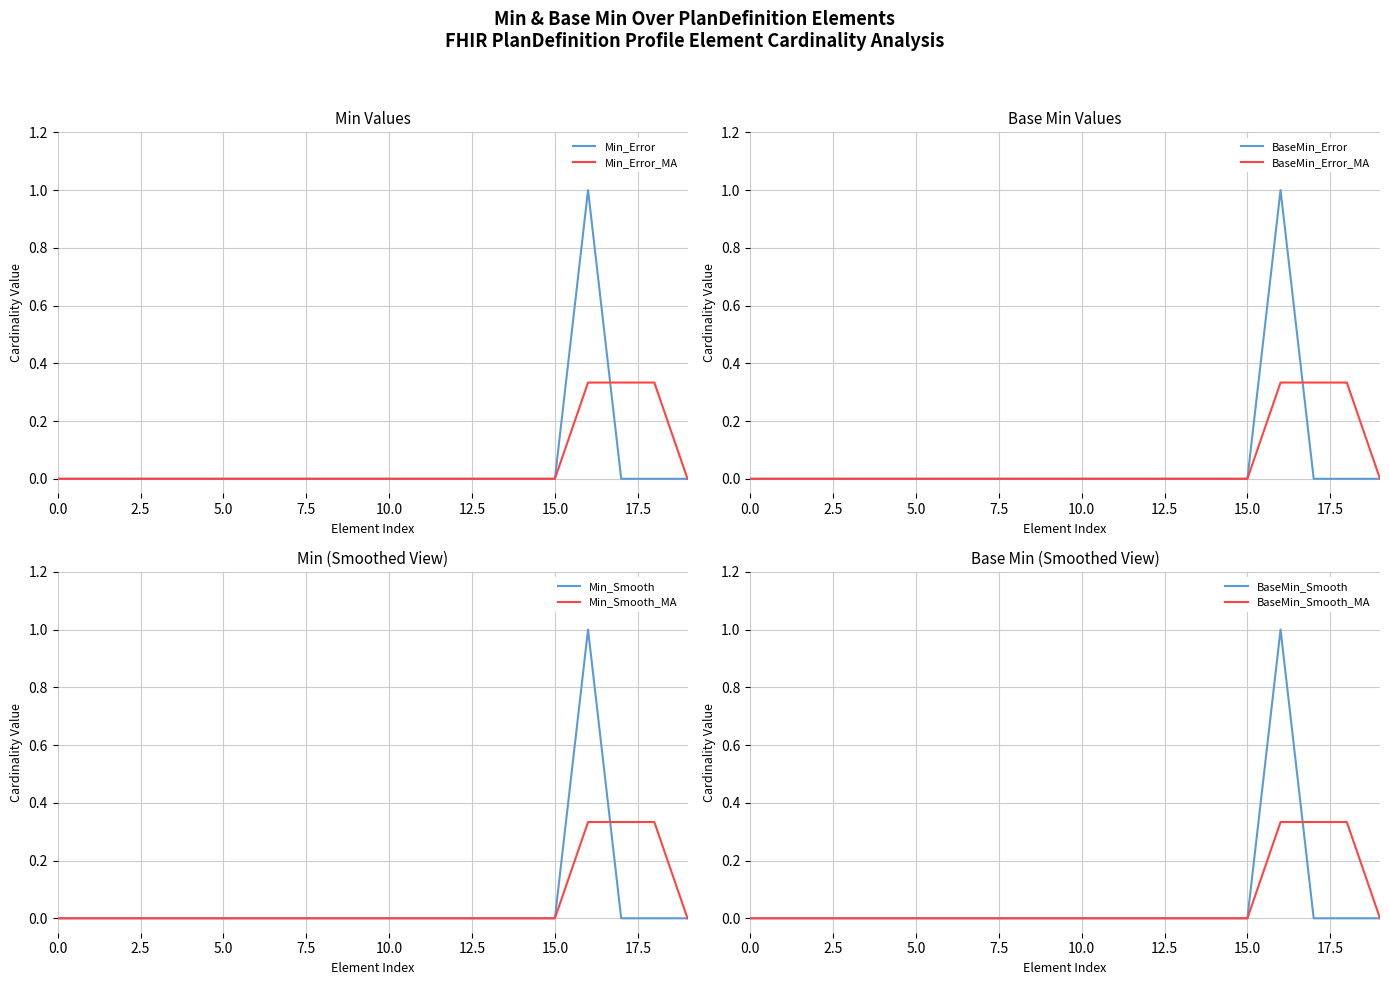

True or false: Base Min and Min intersect in this chart.

False